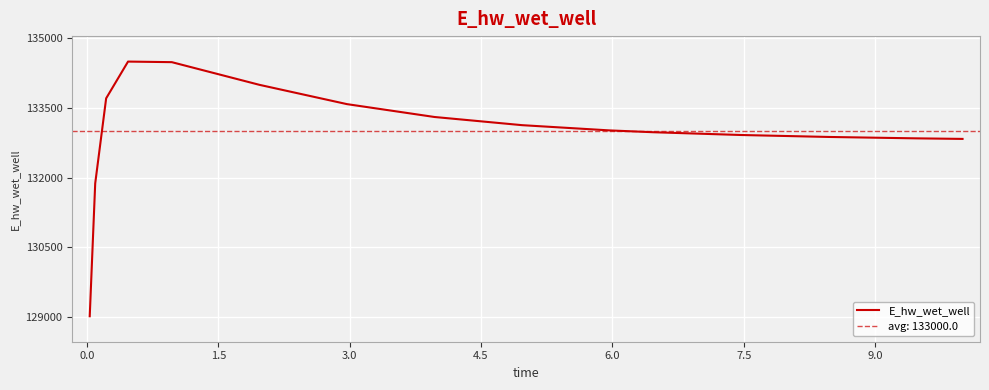

How many values exceed 133012?

8